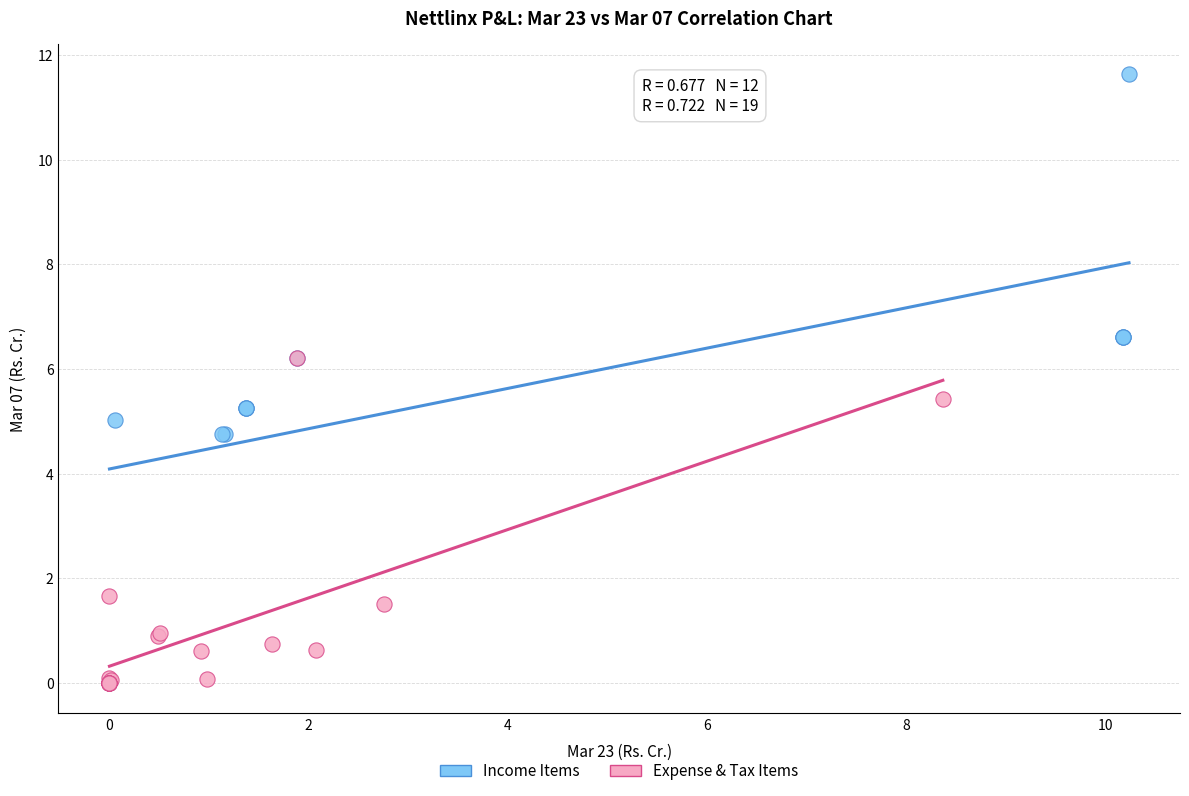

Which series has the largest Y range (max minus min)?

Income Items